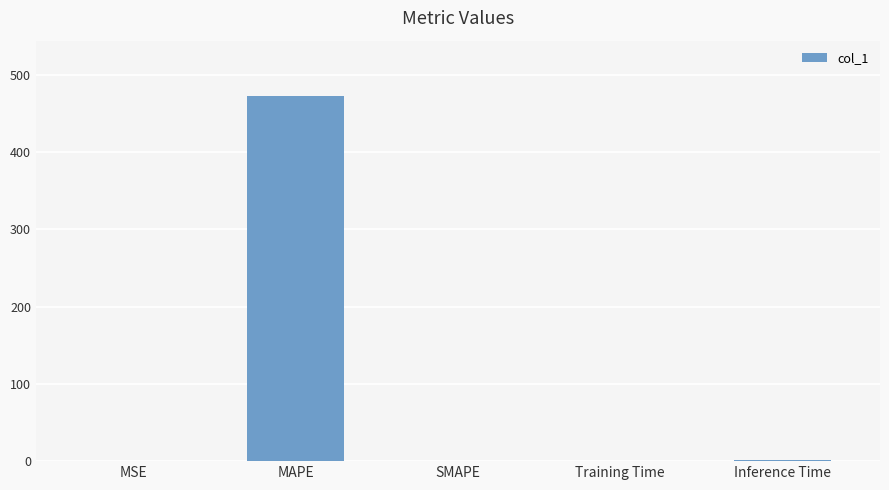

Which label corresponds to the largest value in the chart?

MAPE